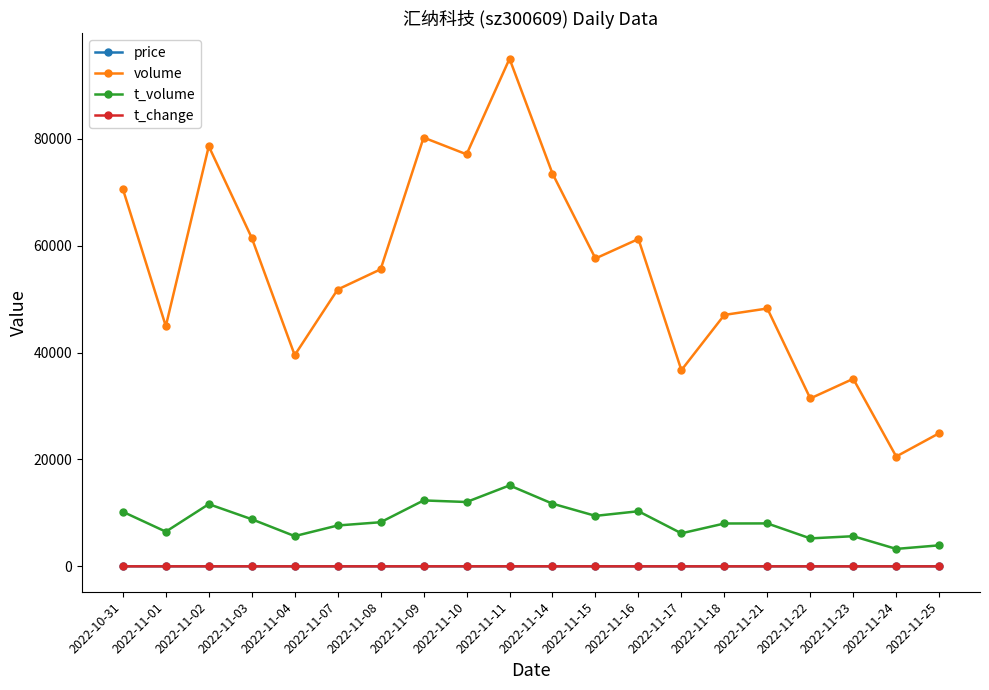

What is the difference between the second highest and minimum values in the volume series?

59670.0